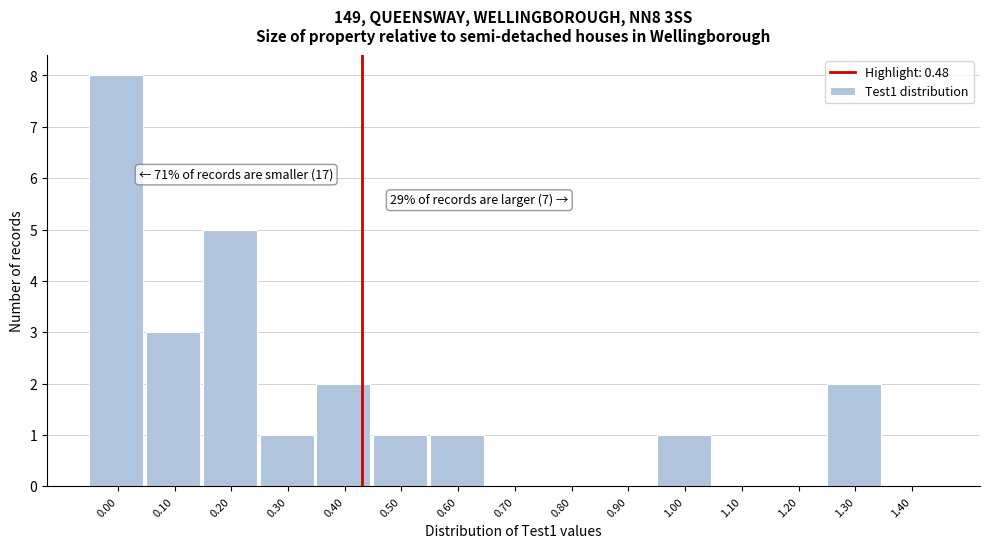

Reading right to left, extract all data points from this chart.

1.40=0	1.30=2	1.20=0	1.10=0	1.00=1	0.90=0	0.80=0	0.70=0	0.60=1	0.50=1	0.40=2	0.30=1	0.20=5	0.10=3	0.00=8